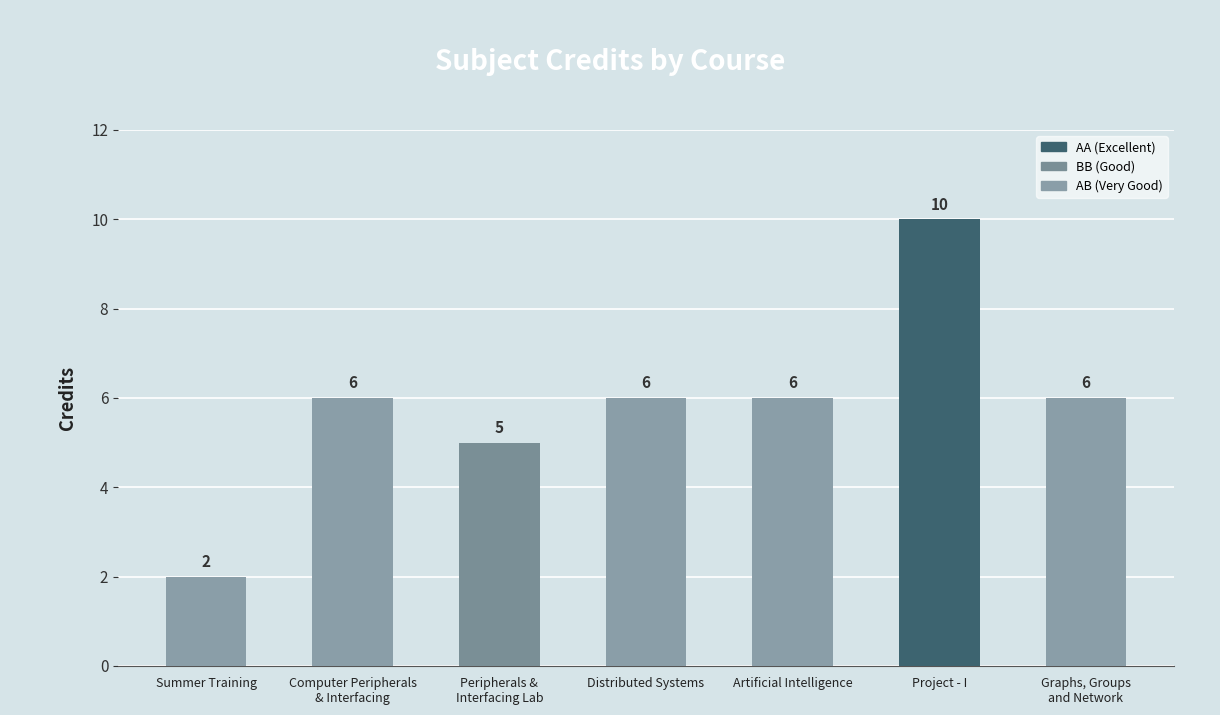

Count the values in the range 5 to 6.

5